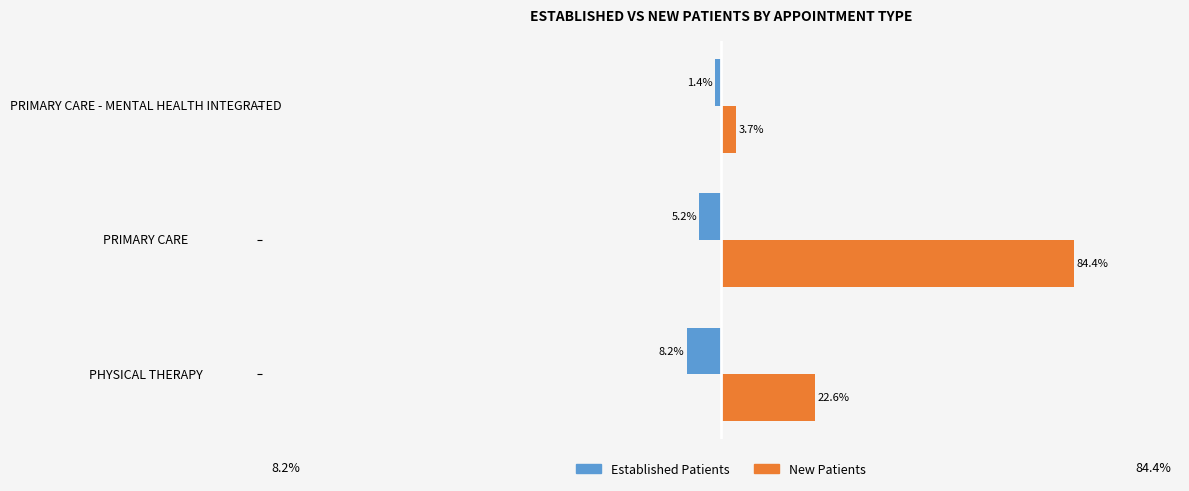

Rank the categories by New Patients value from highest to lowest.

PRIMARY CARE, PHYSICAL THERAPY, PRIMARY CARE - MENTAL HEALTH INTEGRATED